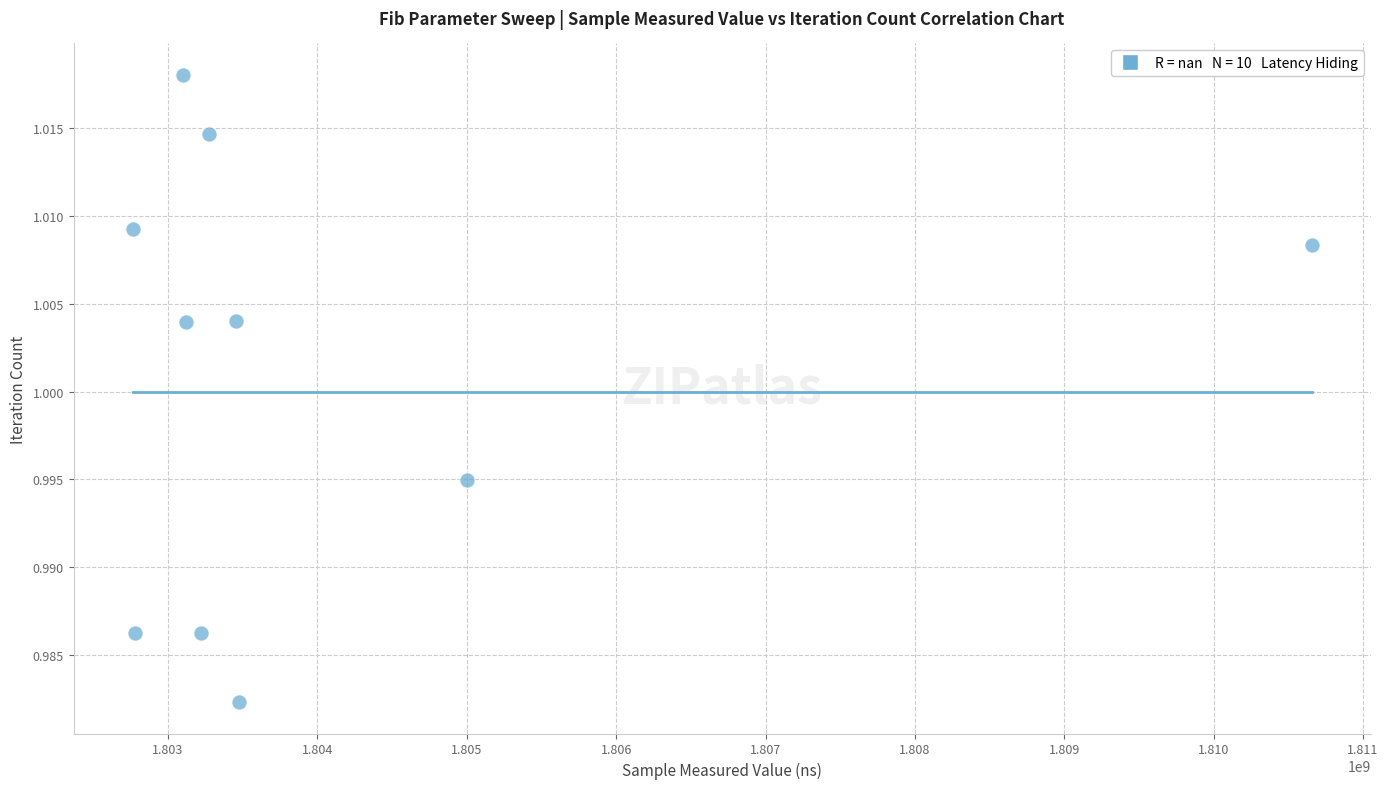

What is the average X value?

1804083607.8